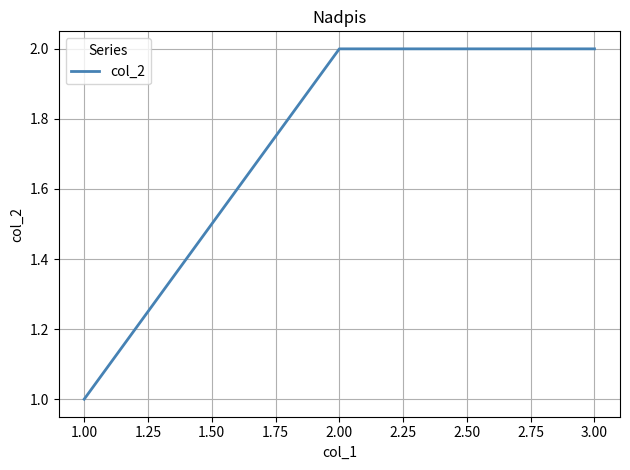

What position from the right is 3.00?

1